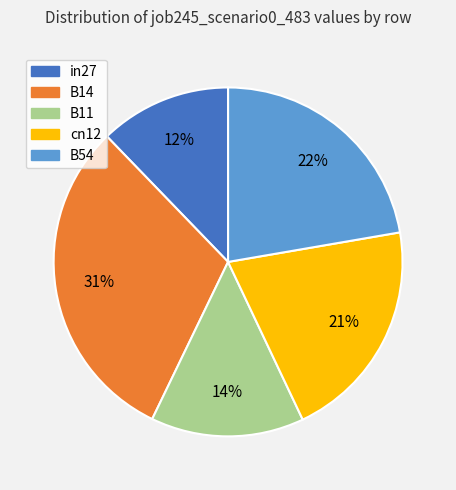

Count the number of slices in the pie.

5